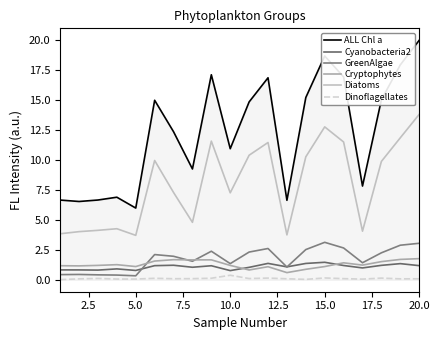

Rank the series by their maximum value, from lowest to highest.

Dinoflagellates, Cyanobacteria2, Cryptophytes, GreenAlgae, Diatoms, ALL Chl a